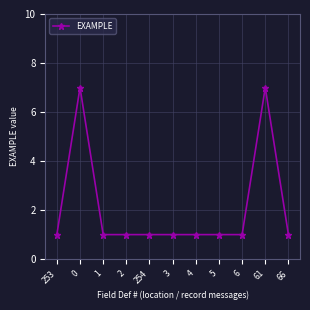

The chart shows a value of 1 at 3. True or false?

True